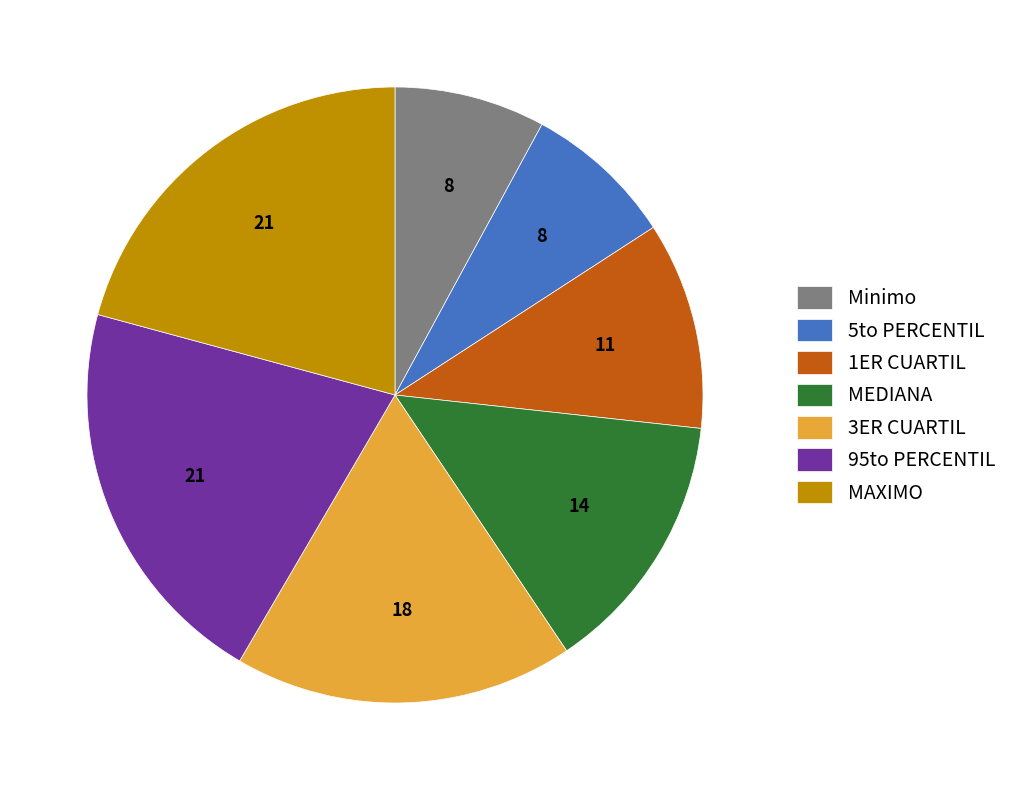

Combined, do Minimo and 95to PERCENTIL account for over 50%?

No